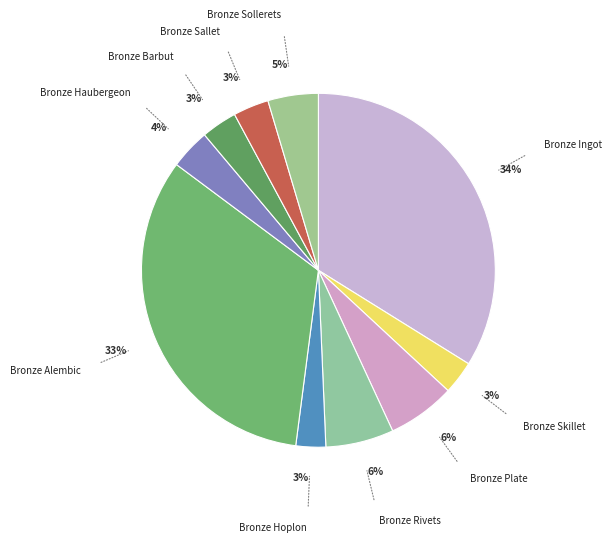

Which has a higher value, Bronze Alembic or Bronze Ingot?

Bronze Ingot